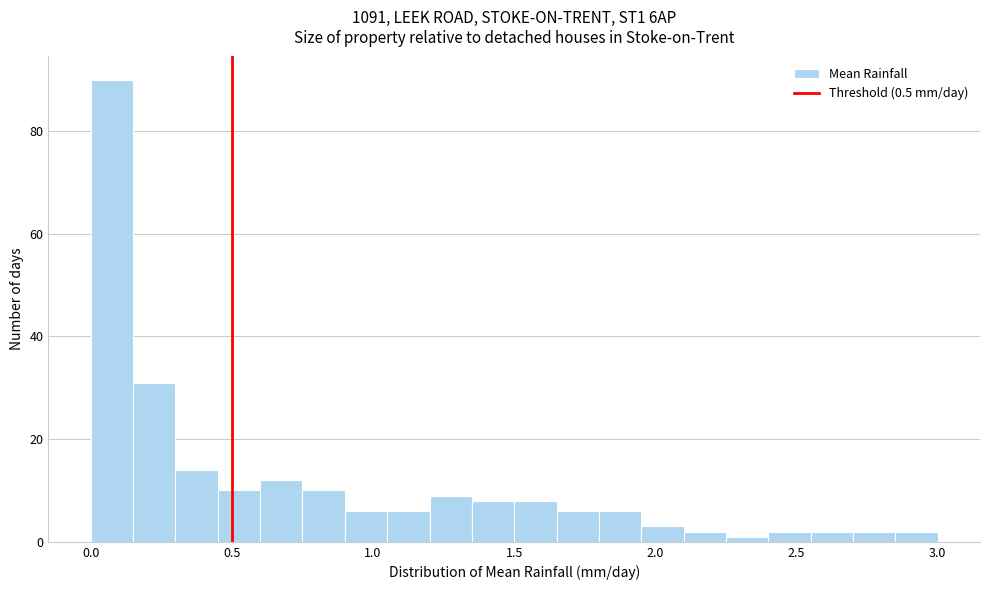

Read against the x-axis, roughly where is the centre of the tallest bar?

0.10